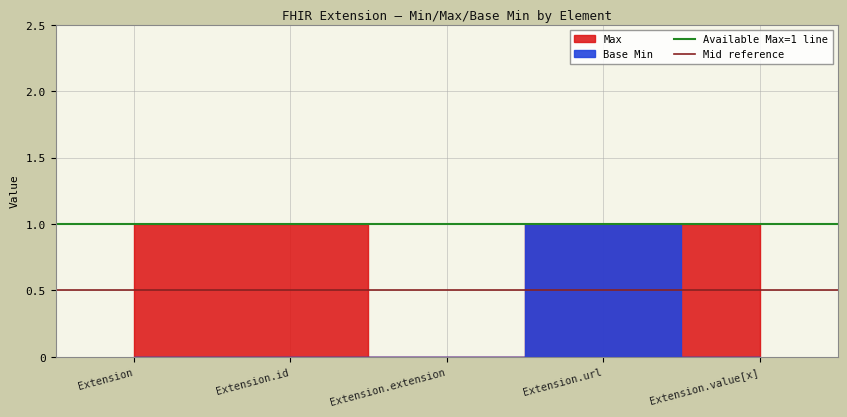

What is the sum of the Mid reference values at Extension.id and Extension?

1.0